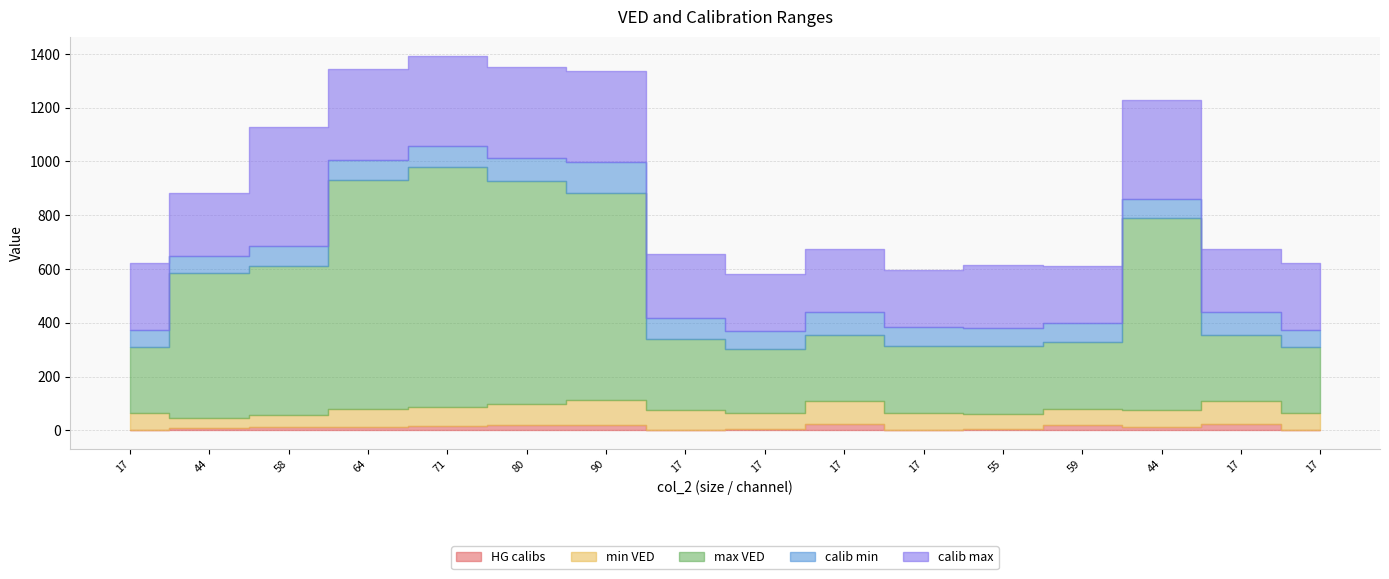

Reading left to right, list all the values displayed in this chart.

HG calibs: 1	8	12	14	16	18	21	2	6	23	3	4	20	11	23	1
min VED: 65	39	45	64	71	80	90	73	58	85	61	55	59	64	85	65
max VED: 245	539	555	854	891	830	770	263	238	245	251	255	249	714	245	245
calib min: 64	61	74	74	80	85	117	79	66	86	69	65	70	72	86	64
calib max: 247	235	441	338	336	337	337	238	213	235	214	235	214	369	235	247